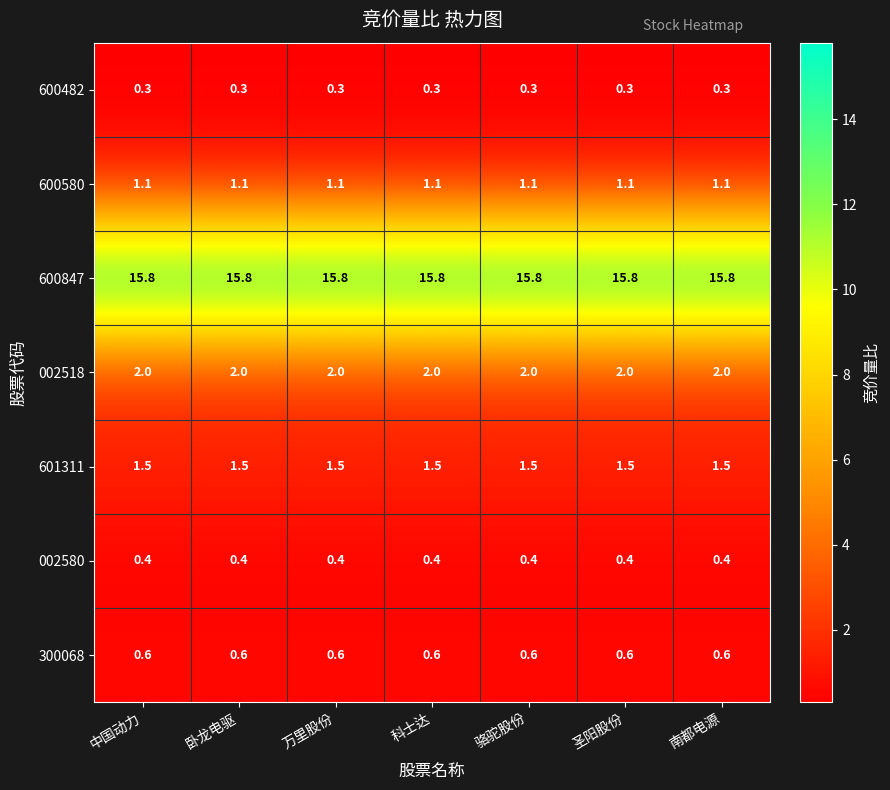

What is the average value of the 002580 series?

0.4